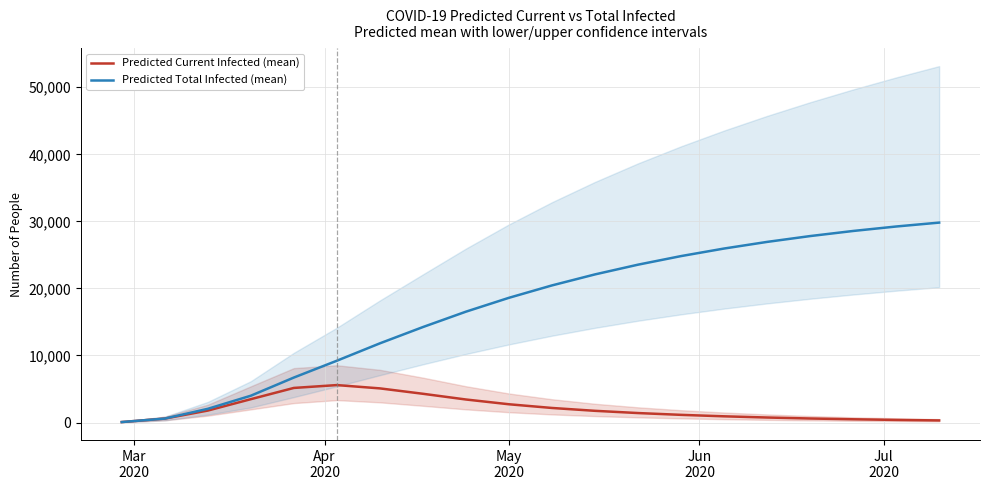

How many values in the Predicted Current Infected (mean) series are below 1748?

10